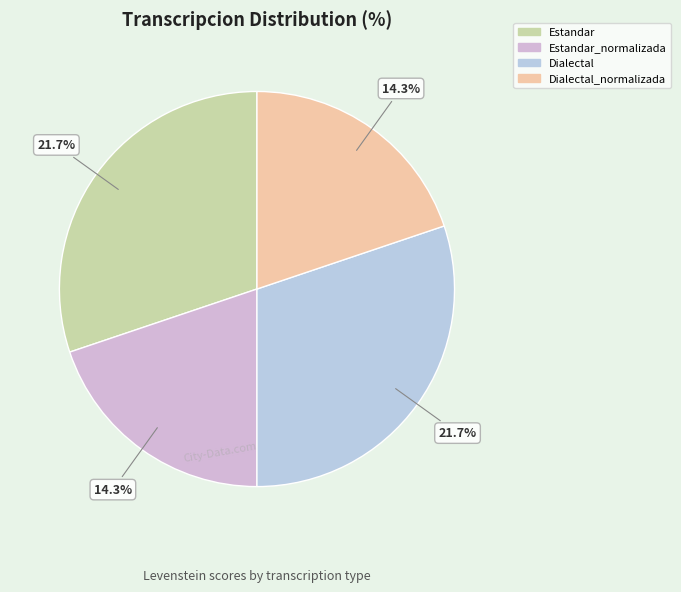

How many segments does this pie chart have?

4